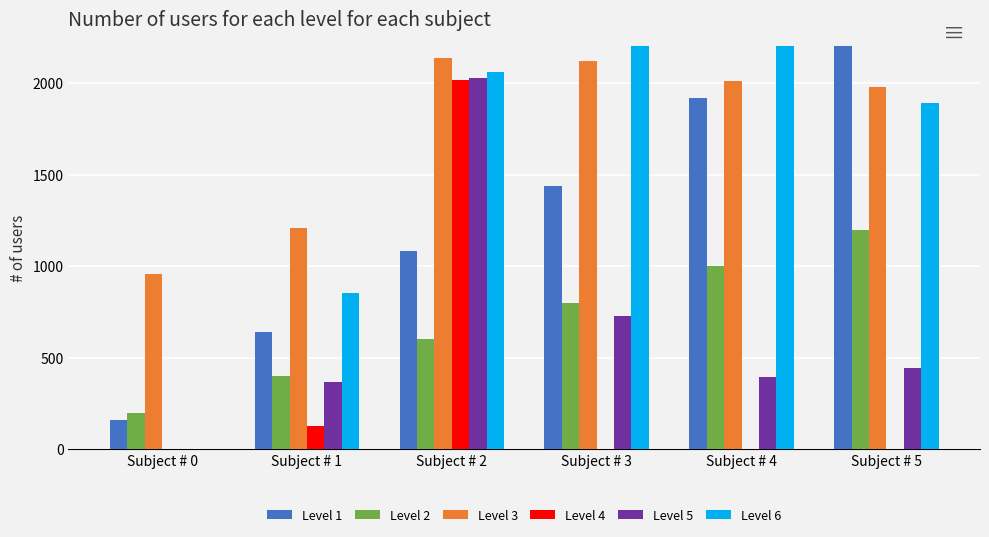

Is it true that Level 2 equals 600.0 at Subject # 2?

True